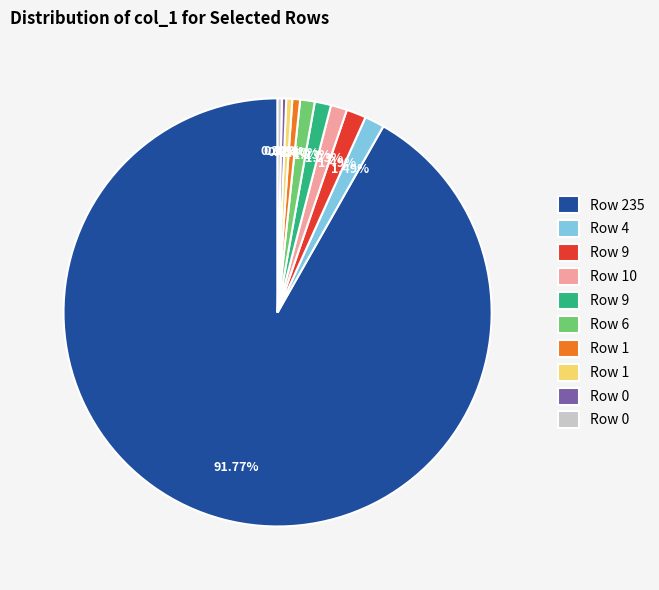

Is there any slice that represents more than half of the pie?

Yes